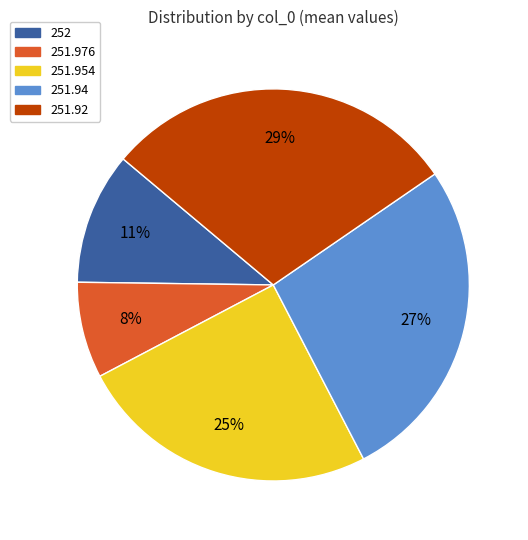

Between 251.94 and 252, which is larger?

251.94